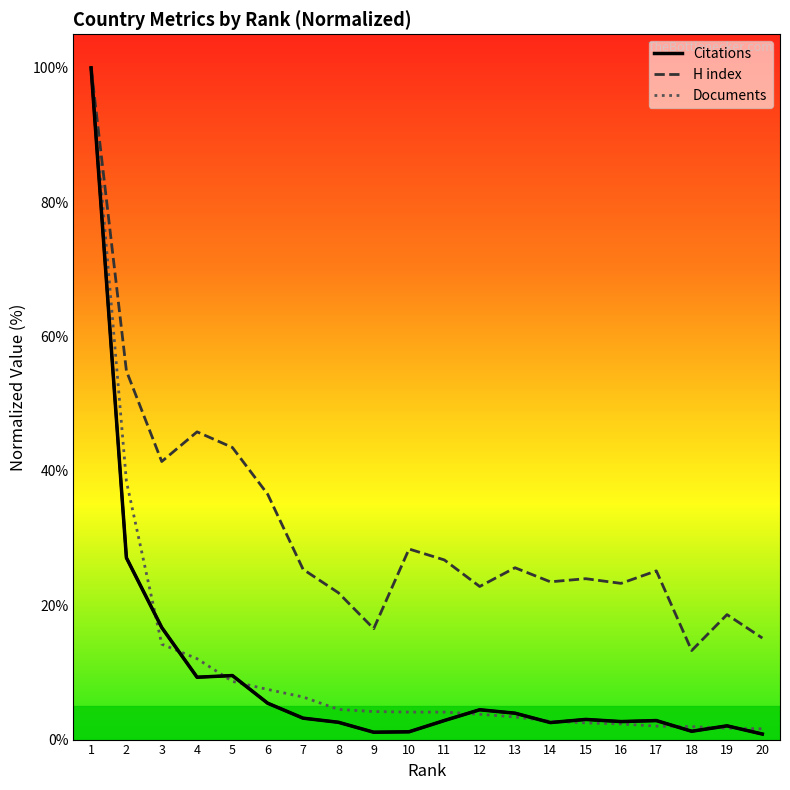

Rank the categories by H index value from highest to lowest.

1, 2, 4, 5, 3, 6, 10, 11, 13, 7, 17, 15, 14, 16, 12, 8, 19, 9, 20, 18